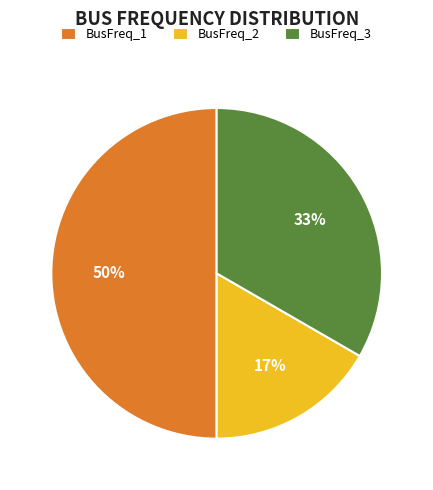

Which category has the smallest portion of the pie?

BusFreq_2